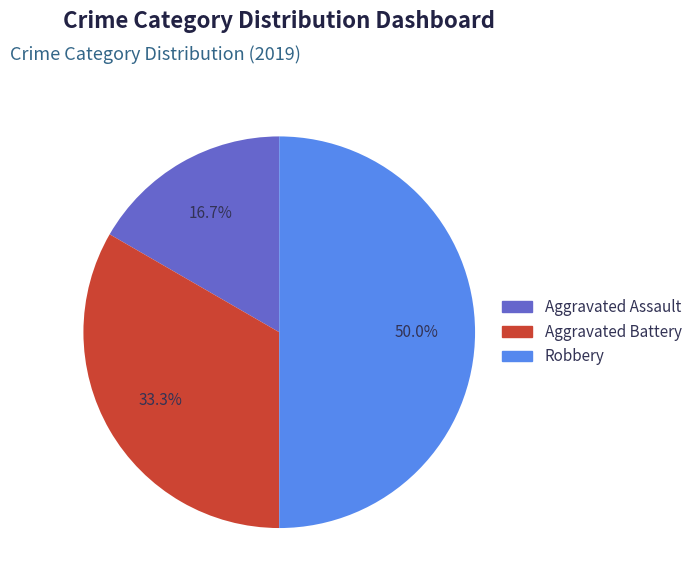

To the nearest percent, what is the difference between the Aggravated Assault and Aggravated Battery slice percentages?

17%